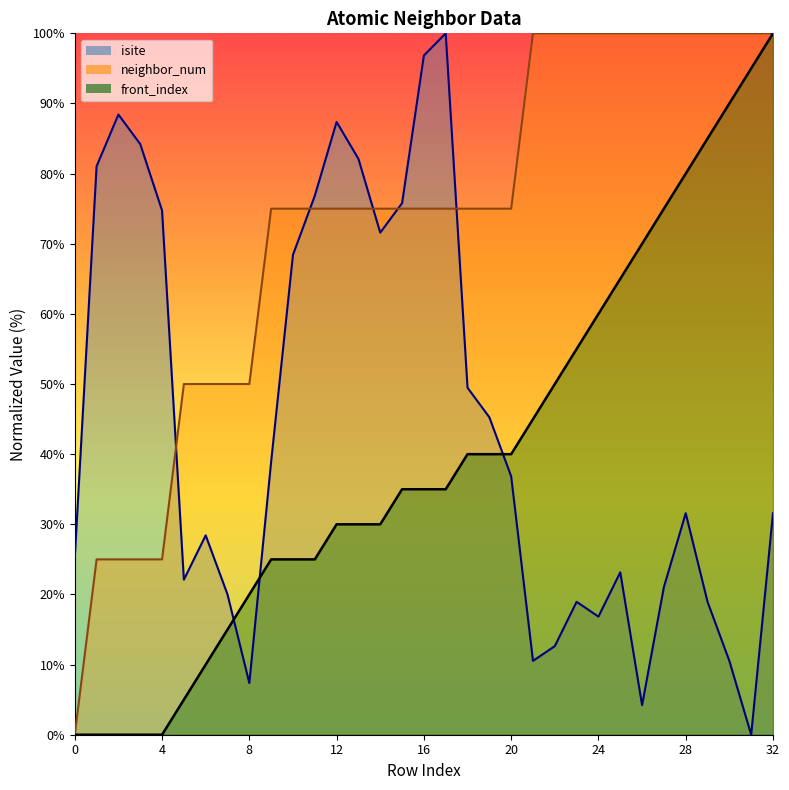

Where do neighbor_num and isite first cross each other?

4 and 5